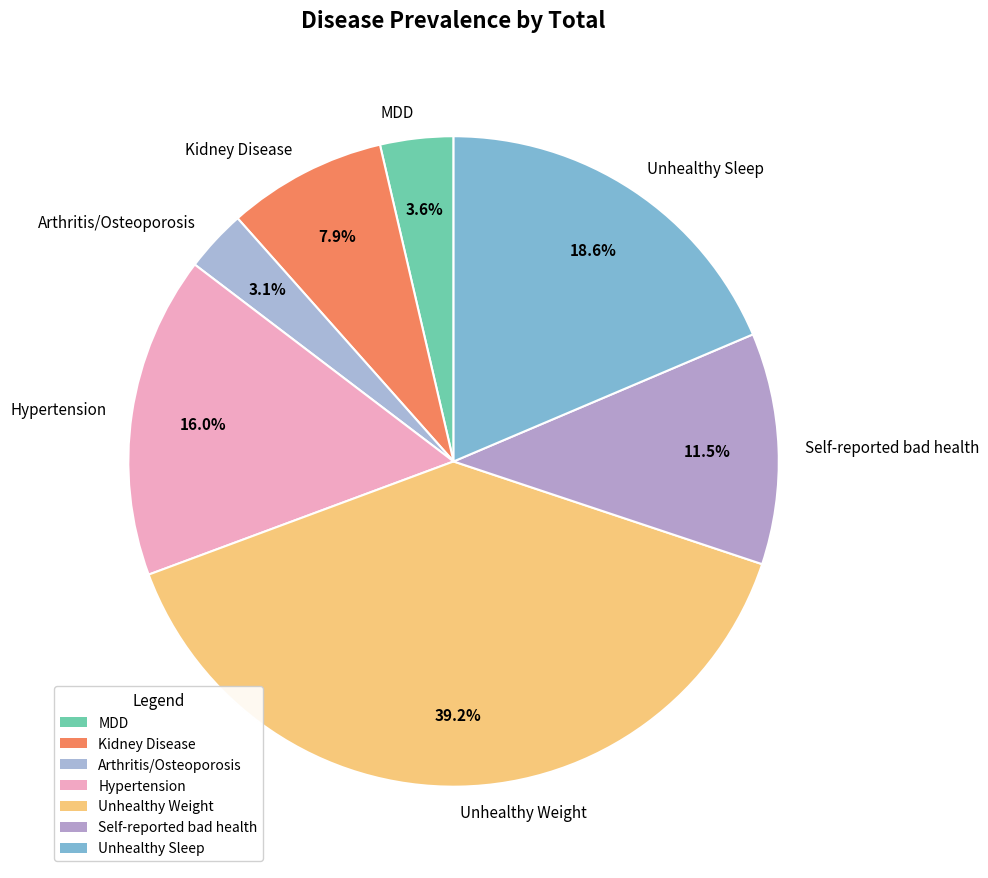

Is it true that Unhealthy Sleep is 12% of the pie?

False